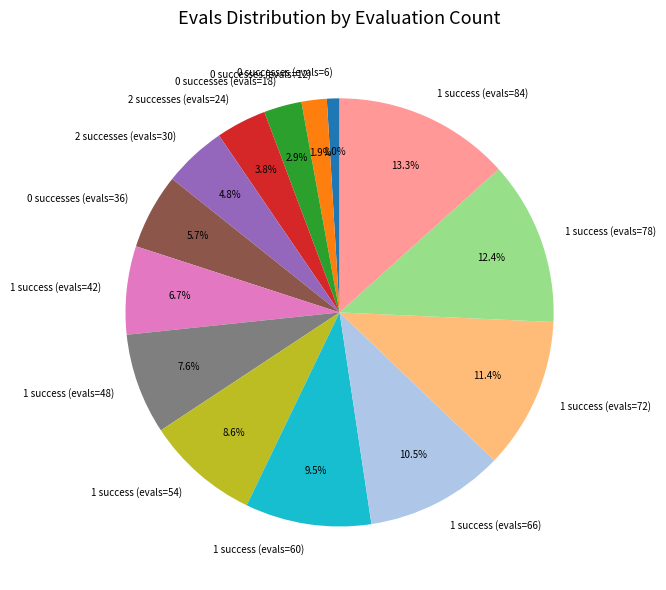

Rank the categories by value from highest to lowest.

1 success (evals=84), 1 success (evals=78), 1 success (evals=72), 1 success (evals=66), 1 success (evals=60), 1 success (evals=54), 1 success (evals=48), 1 success (evals=42), 0 successes (evals=36), 2 successes (evals=30), 2 successes (evals=24), 0 successes (evals=18), 0 successes (evals=12), 0 successes (evals=6)